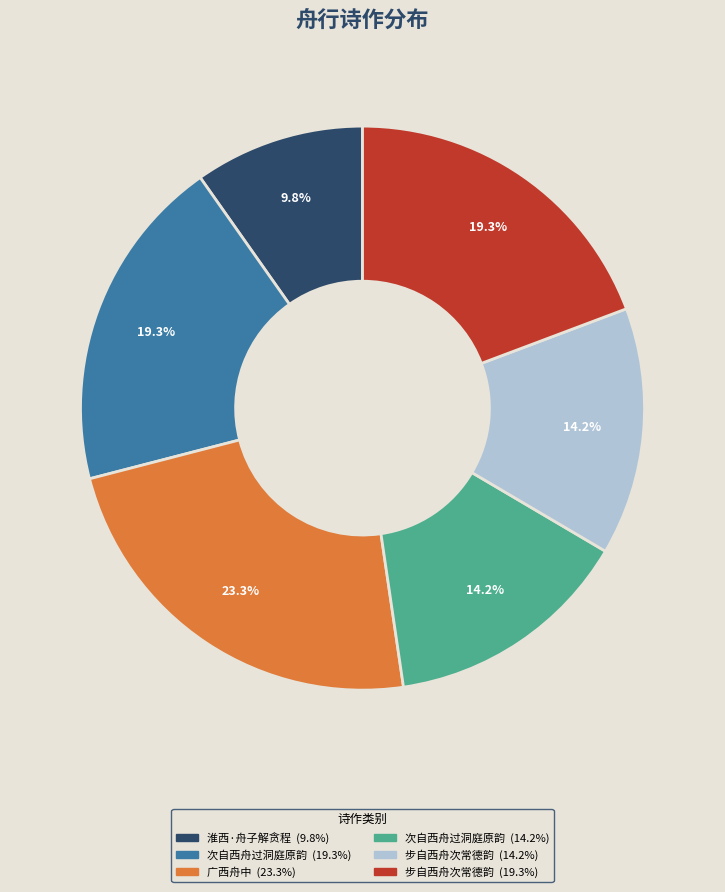

Is there any slice that represents more than half of the pie?

No